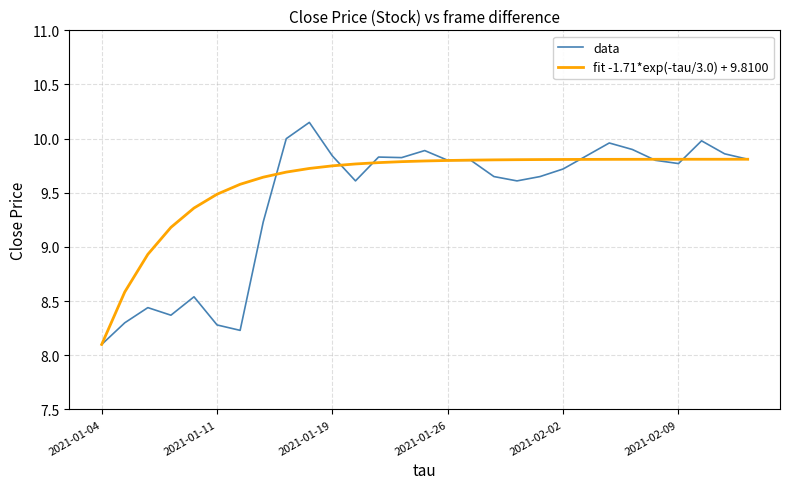

What is the smallest value displayed?

8.1